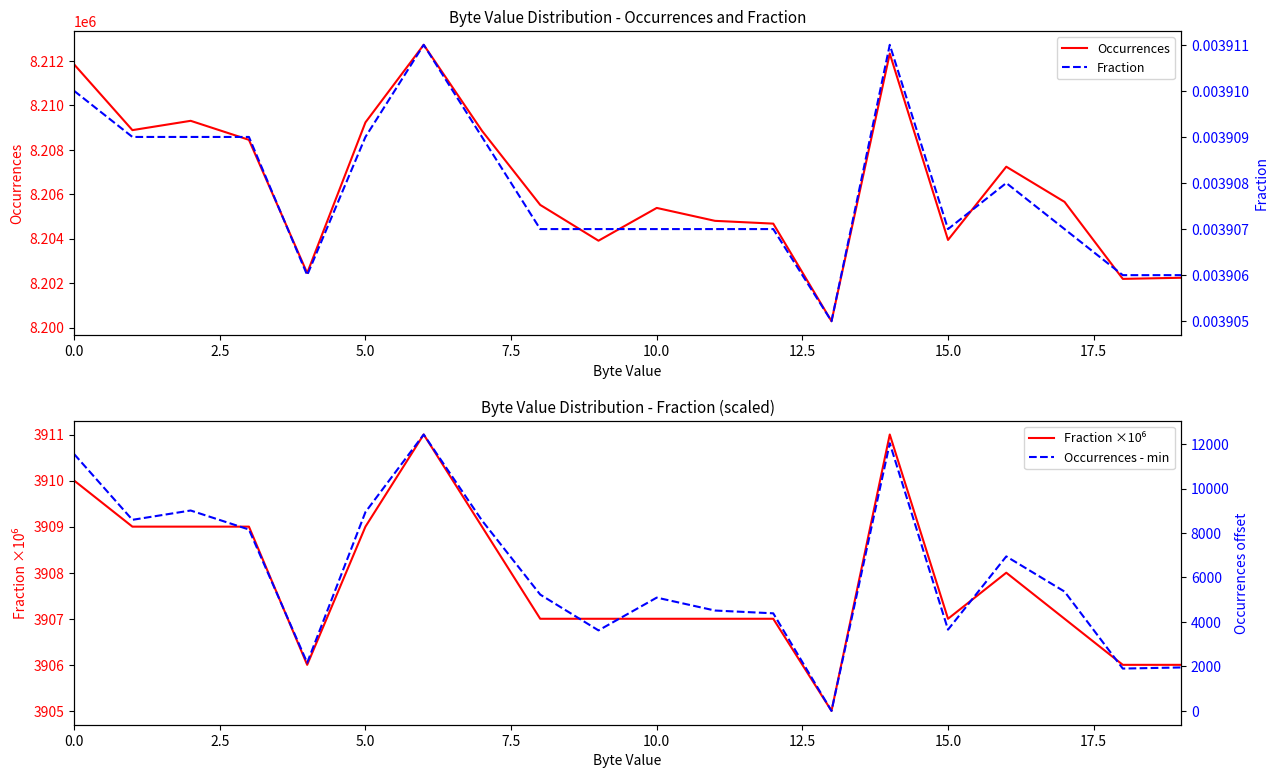

How many values in the Occurrences - min series are below 5367?

10